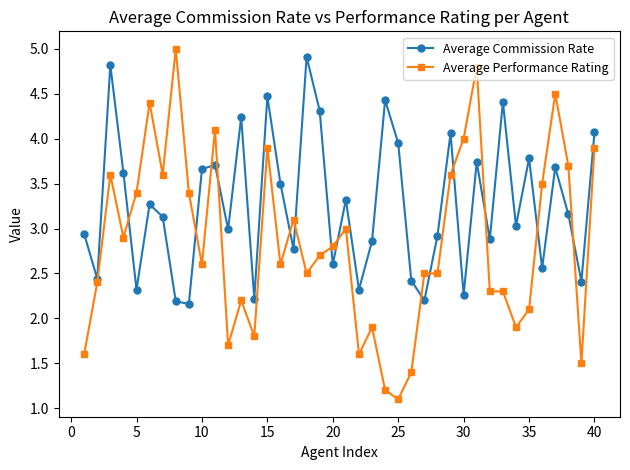

Rank the series by their average value, from highest to lowest.

Average Commission Rate, Average Performance Rating